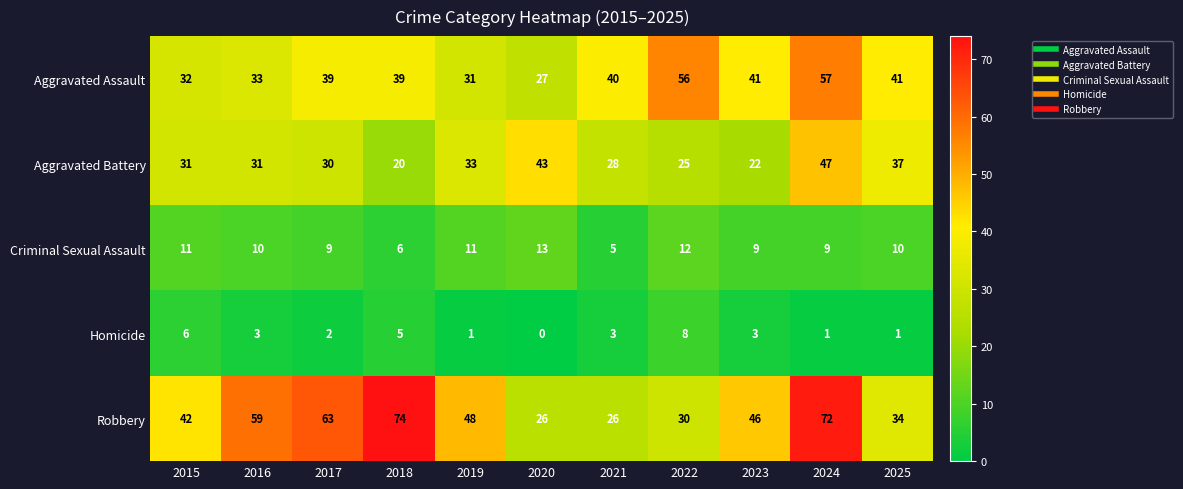

Which category has the lowest value in the Criminal Sexual Assault series?

2021